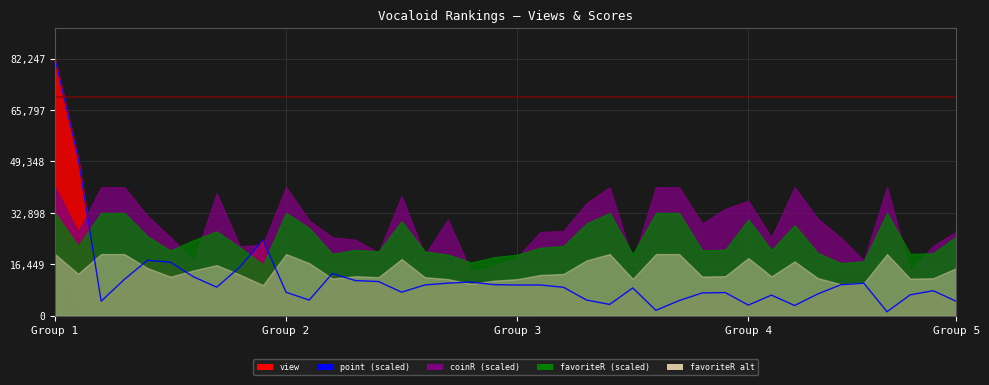

What is the value of the 23rd point from the left?

9124